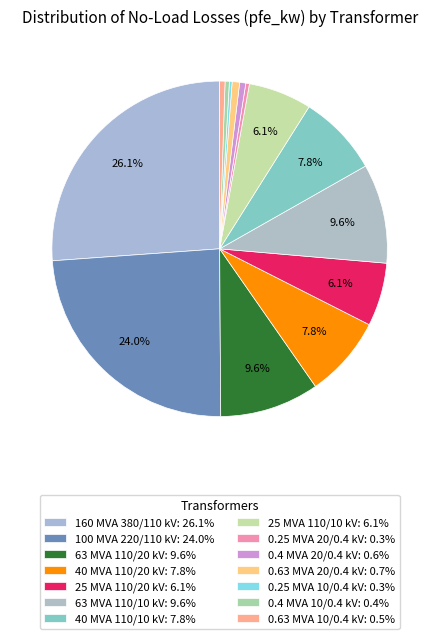

Is there a majority slice in this chart?

No